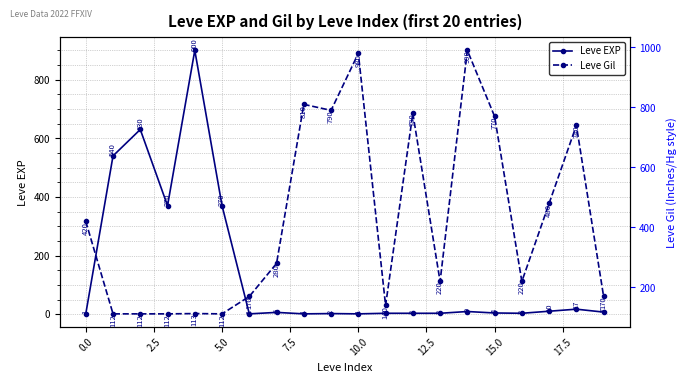

Is the value of Leve Gil at 14 greater than the value of Leve EXP at 17?

Yes